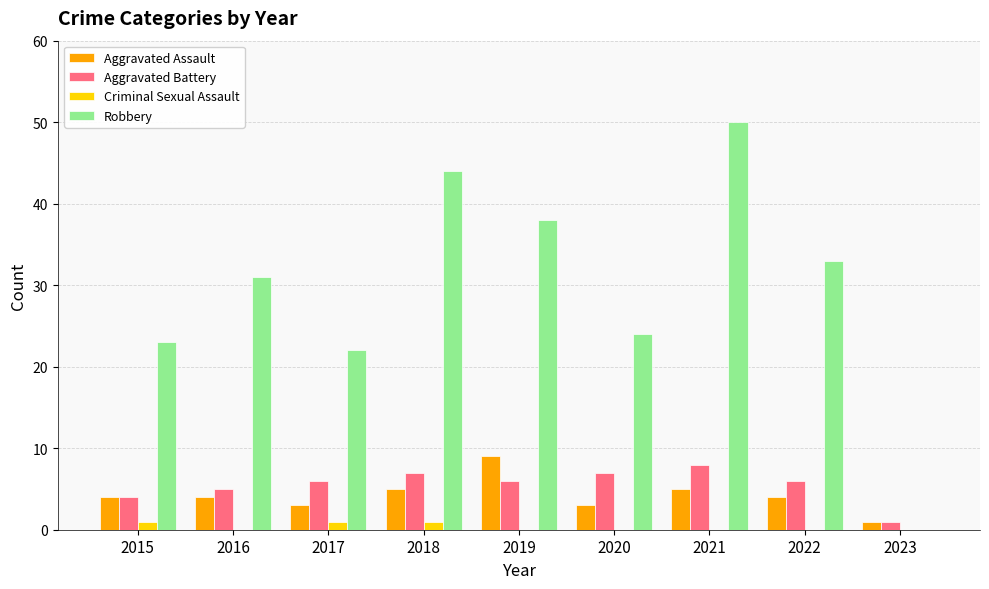

Which series changed the most between 2015 and 2022?

Robbery